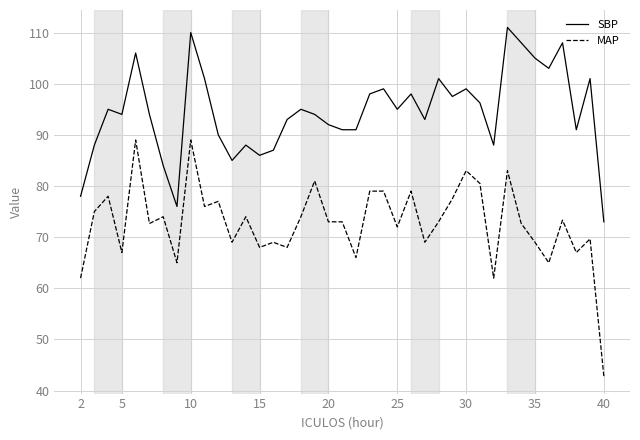

Which series has the widest spread of values?

MAP